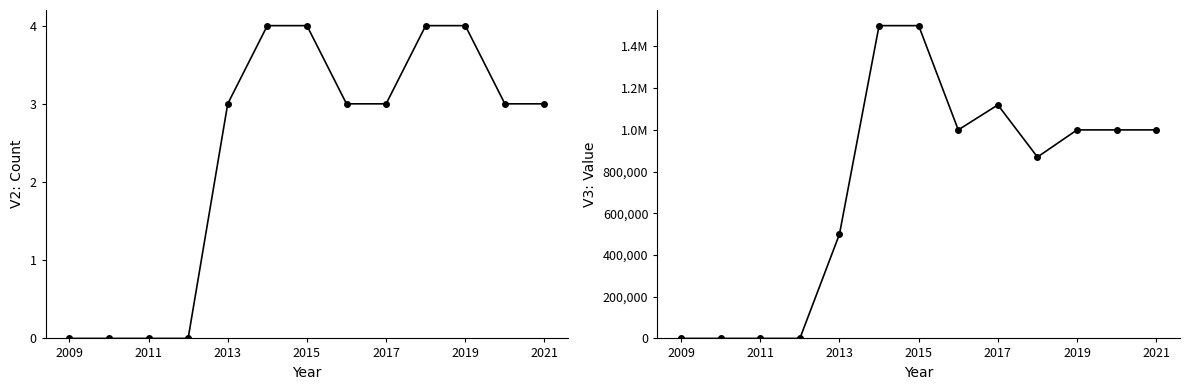

Is this an area chart (filled region under the line)?

No